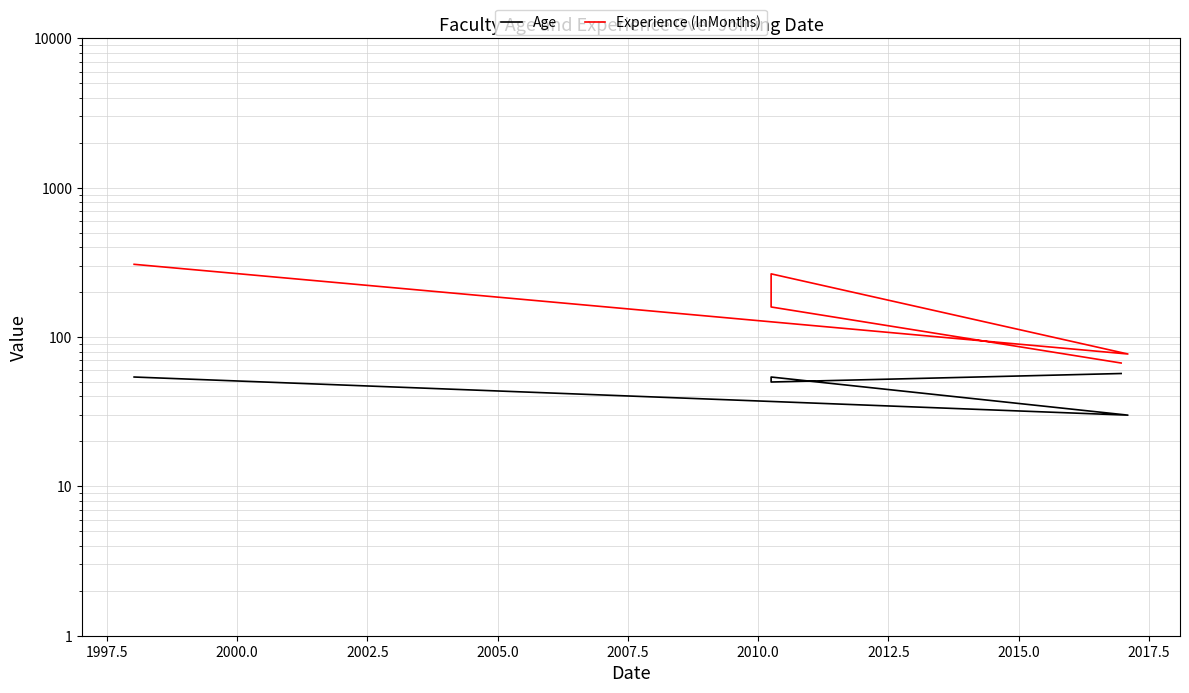

Does the chart display data point markers on the line(s)?

No